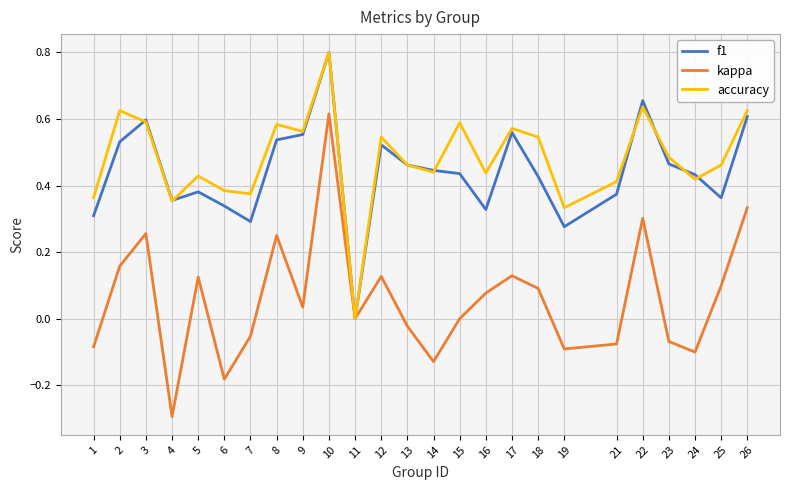

Between 3 and 7, which series saw the biggest shift?

kappa